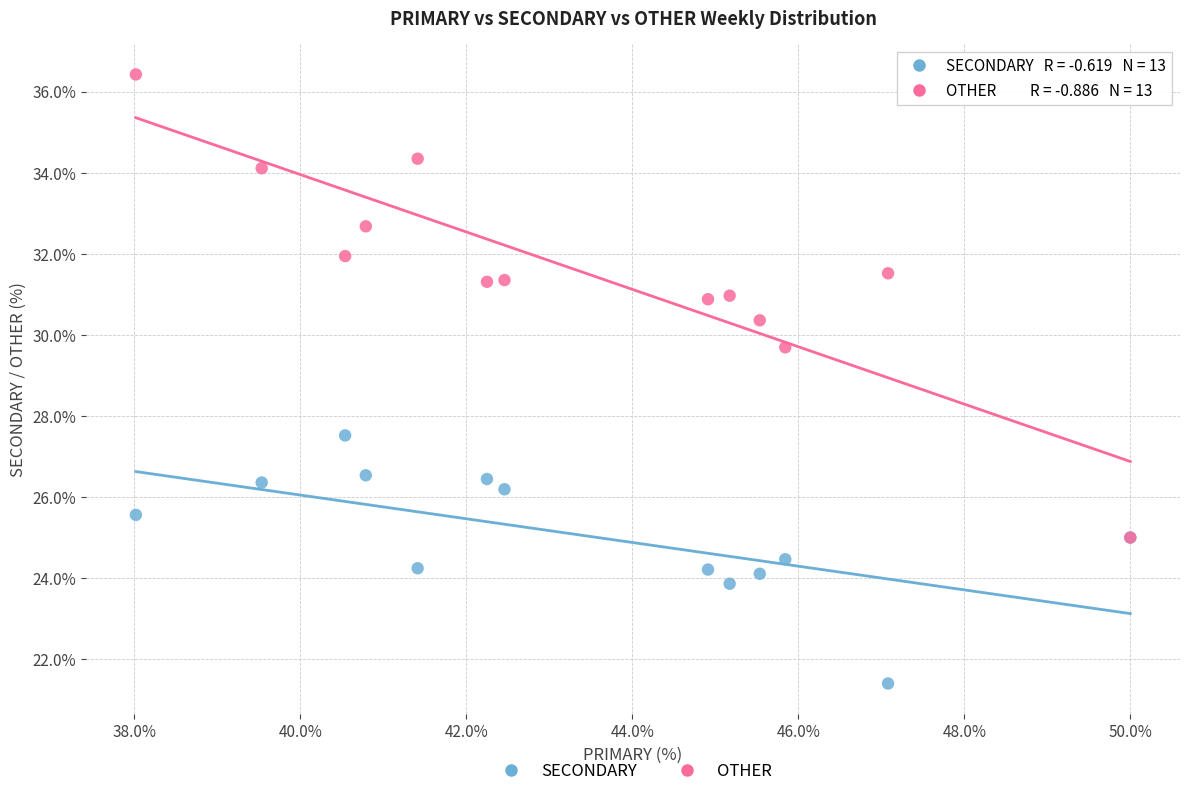

Which series contains the highest Y value?

OTHER